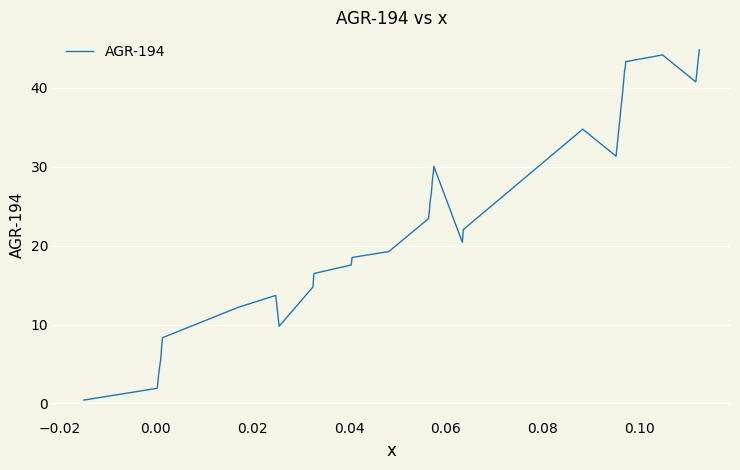

What is the maximum value shown in the chart?

44.8